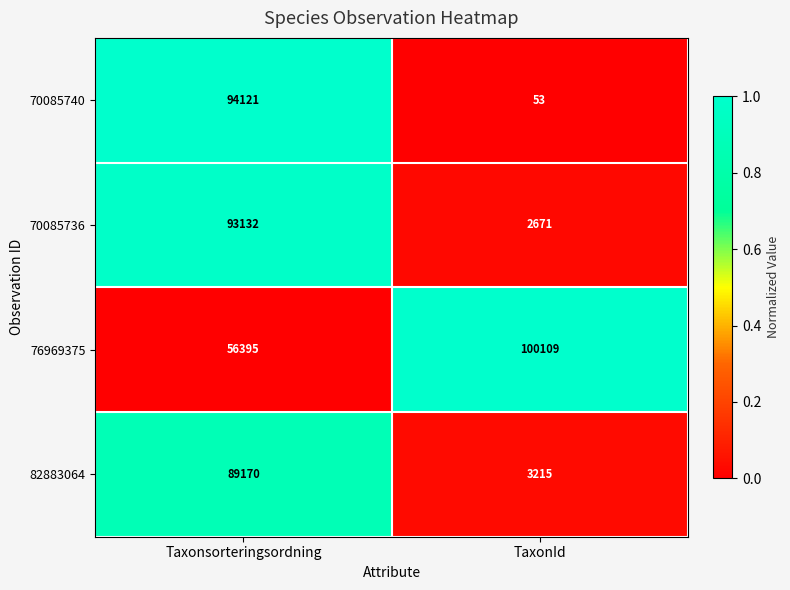

Reading left to right, extract all data points from this chart.

70085740: Taxonsorteringsordning=94121	TaxonId=53
70085736: Taxonsorteringsordning=93132	TaxonId=2671
76969375: Taxonsorteringsordning=56395	TaxonId=100109
82883064: Taxonsorteringsordning=89170	TaxonId=3215